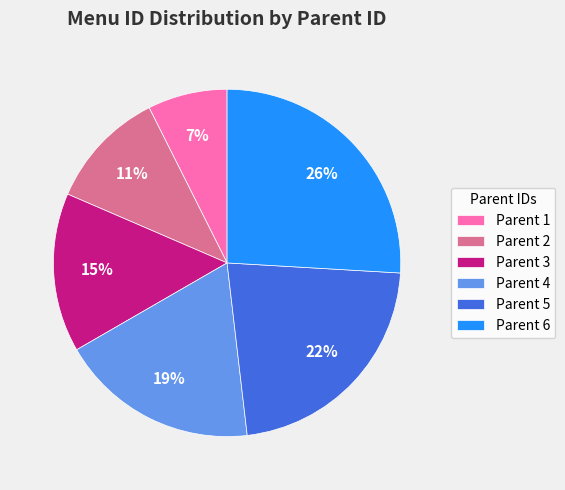

Which has a higher value, Parent 3 or Parent 5?

Parent 5